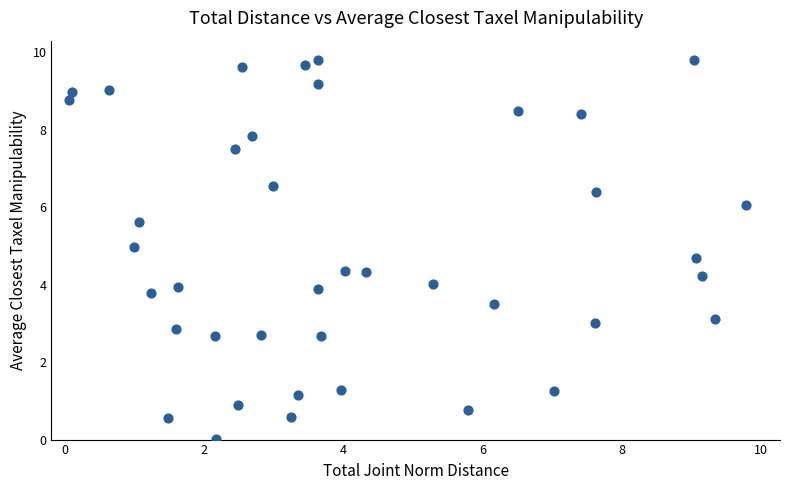

What is the range of X values (max minus min)?

9.7